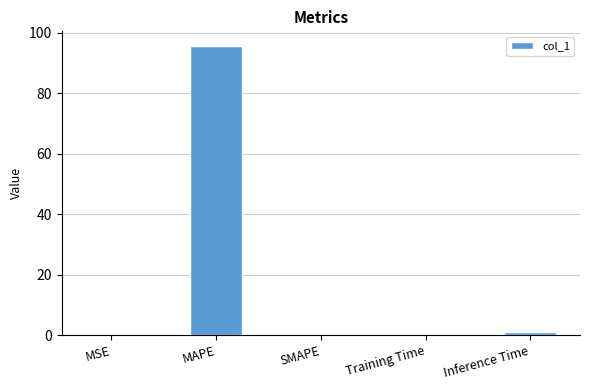

The chart shows a value of 0.0 at SMAPE. True or false?

True